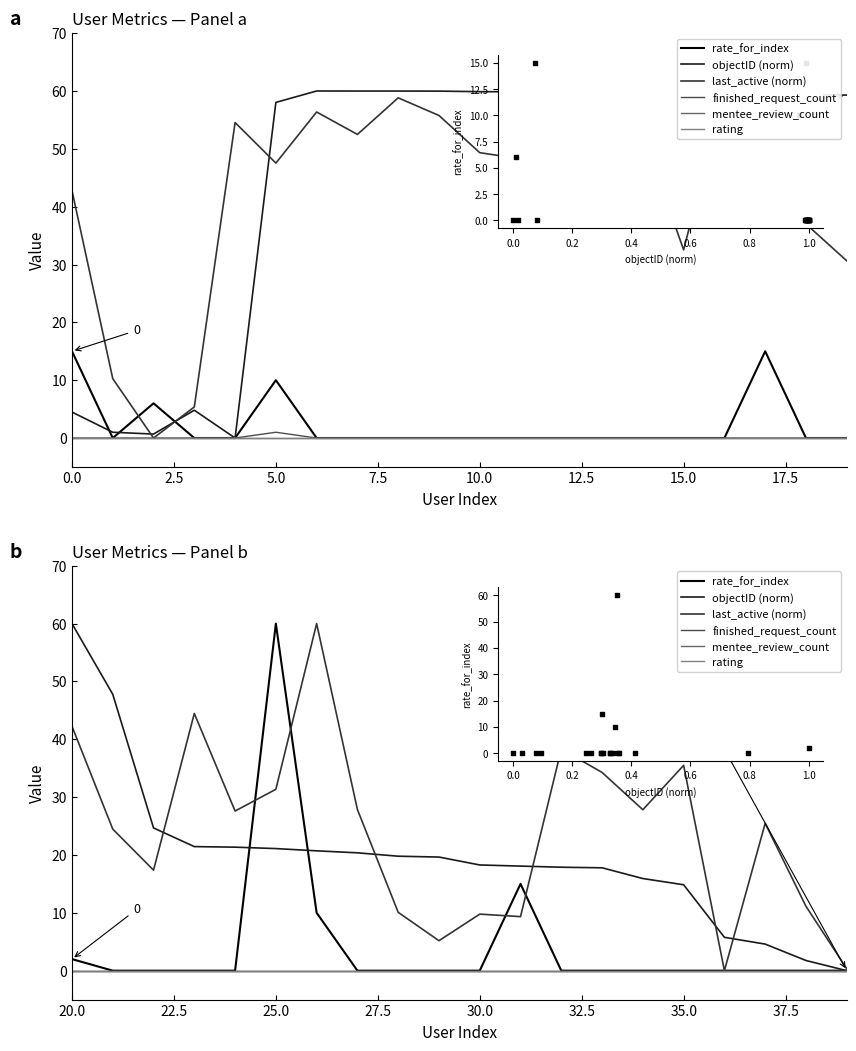

Which series contains the highest Y value?

rate_for_index